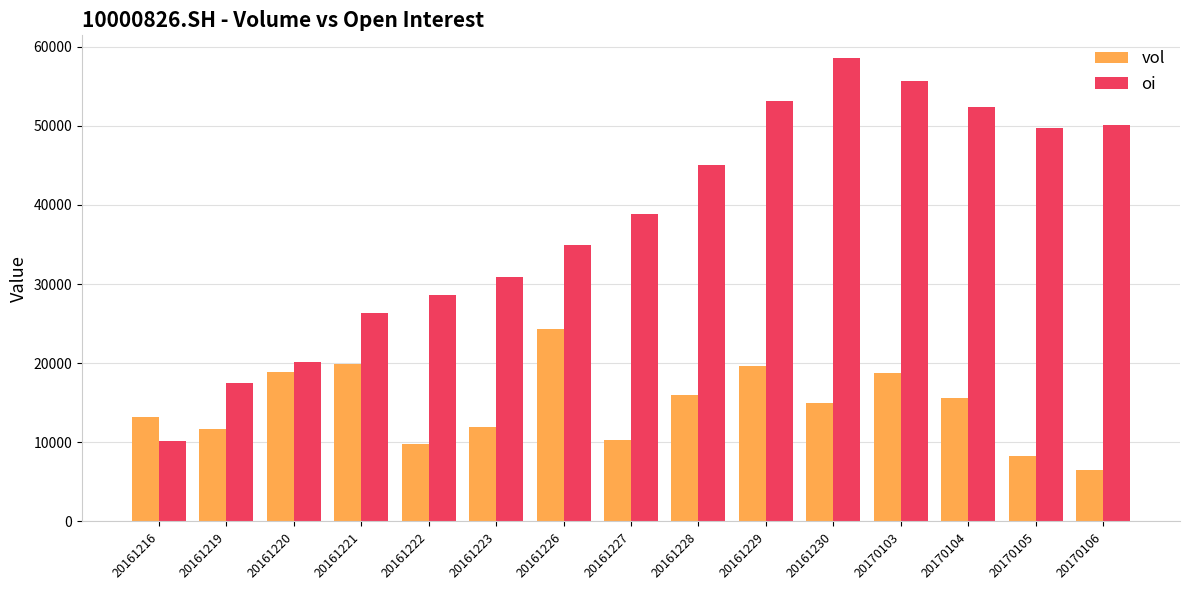

How many bars are there in each group?

2